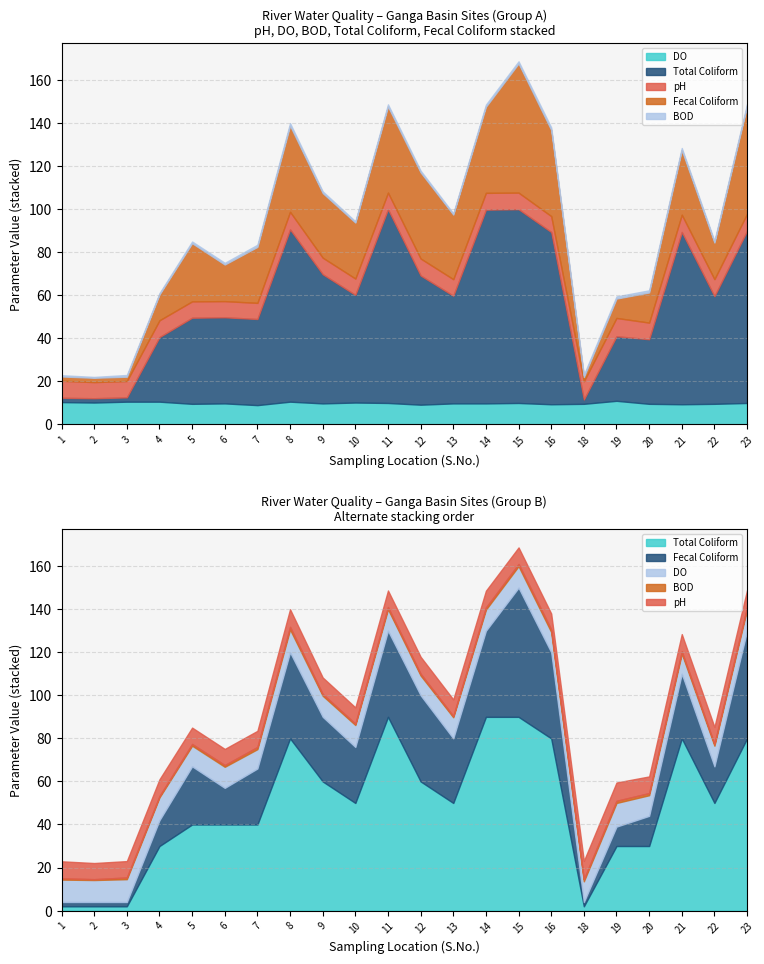

How many lines are shown in the chart?

5